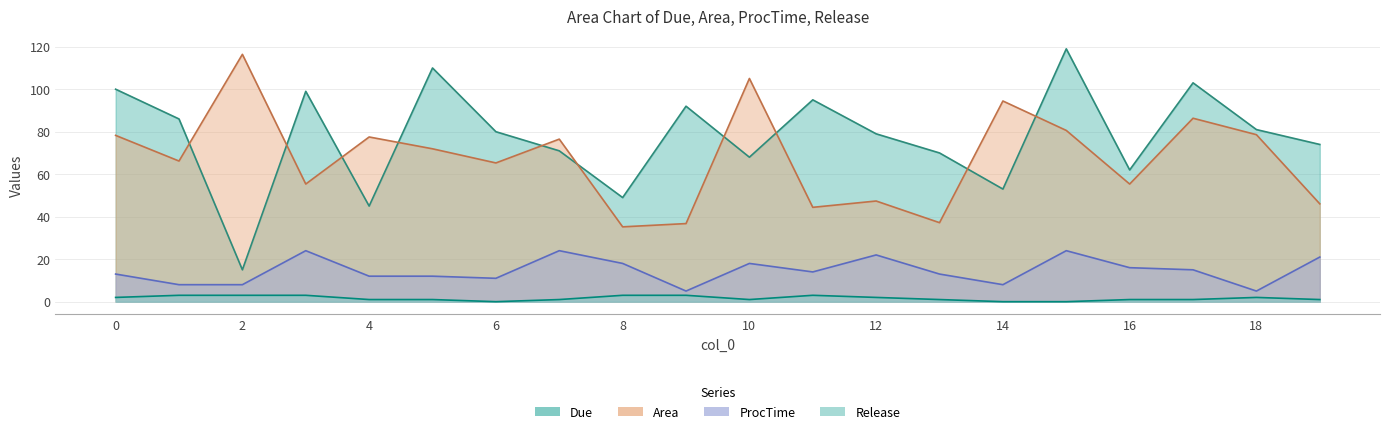

Rank the series at 8 from lowest to highest value.

Release, ProcTime, Area, Due